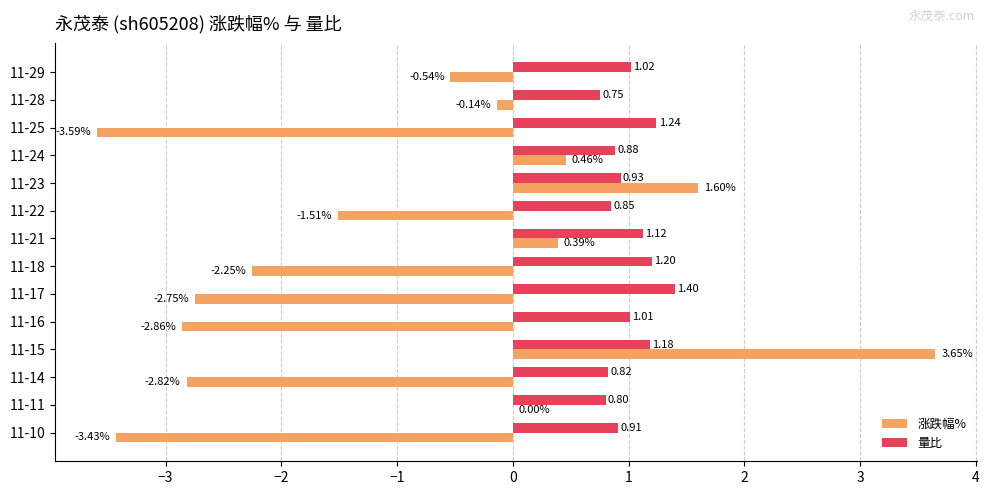

Is the value of 涨跌幅% at 11-16 greater than the value of 量比 at 11-21?

No